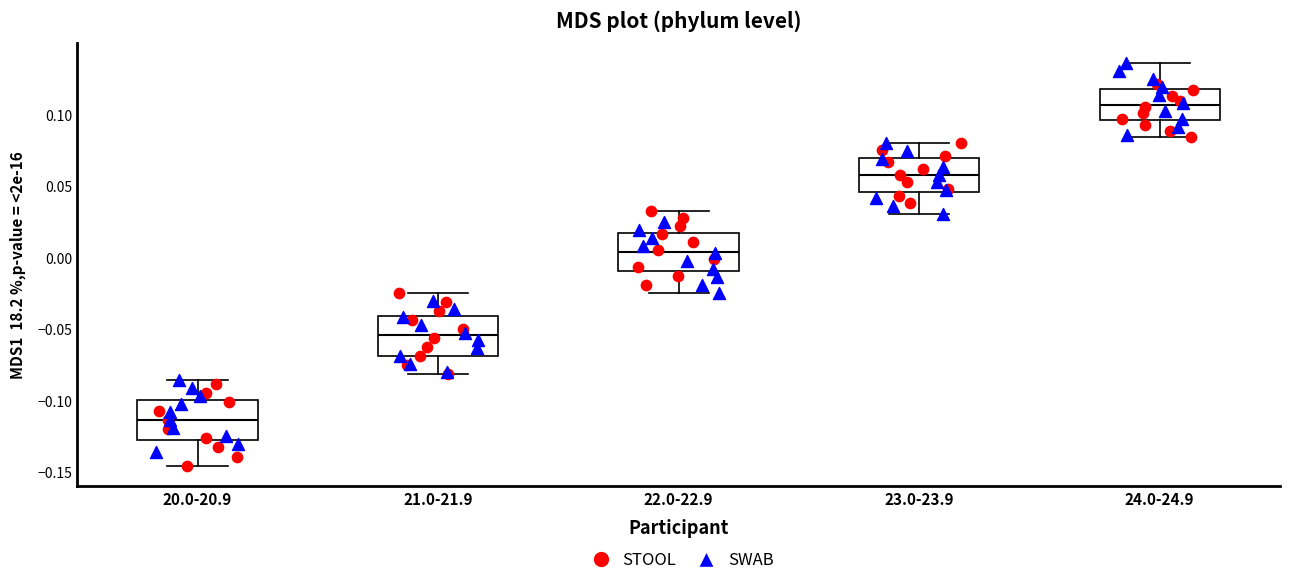

Reading left to right, read every box against the y-axis: the position of its median line, the range the box covers, and the ends of its whiskers. The values are not printed on the chart, so give them approximately, as read against the axis.

20.0-20.9: median -0.115, box -0.125 to -0.100, whiskers -0.145 to -0.085
21.0-21.9: median -0.055, box -0.070 to -0.040, whiskers -0.080 to -0.025
22.0-22.9: median 0.005, box -0.010 to 0.015, whiskers -0.025 to 0.035
23.0-23.9: median 0.060, box 0.045 to 0.070, whiskers 0.030 to 0.080
24.0-24.9: median 0.105, box 0.095 to 0.120, whiskers 0.085 to 0.135